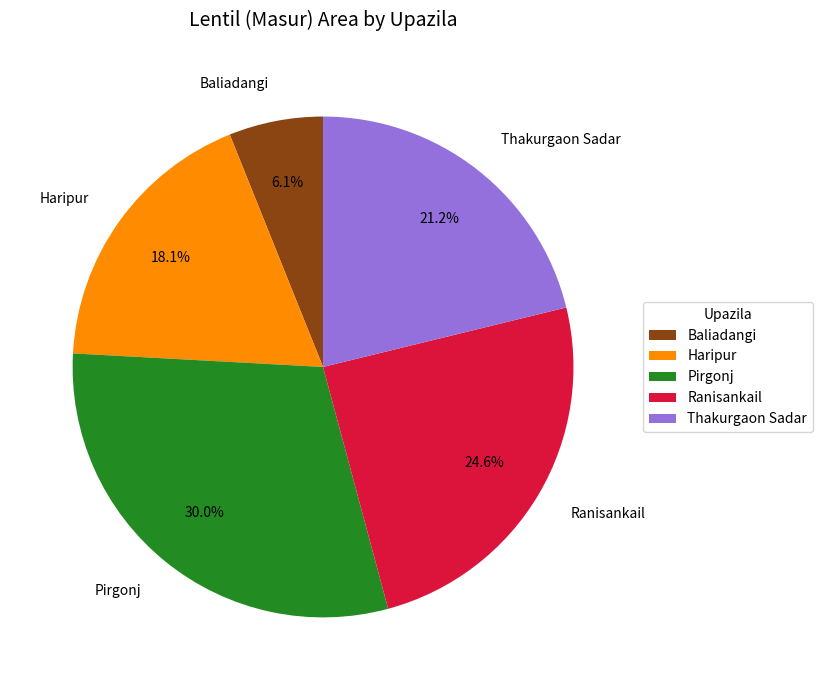

Approximately how many times larger is the value at Pirgonj compared to Baliadangi?

4.9